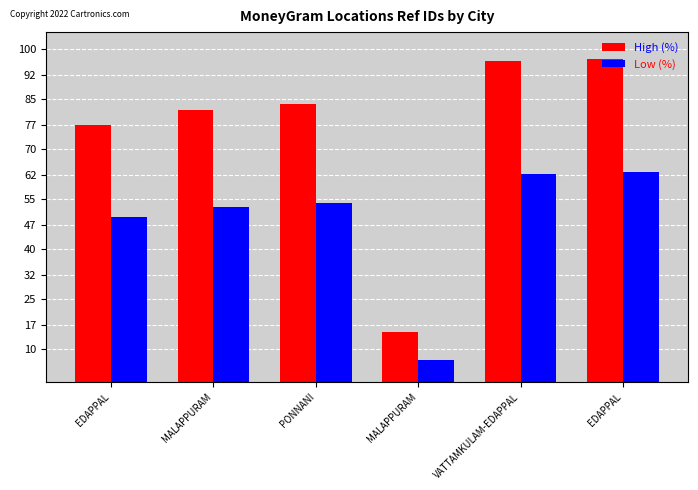

How many data points in Low (%) are above 53?

3